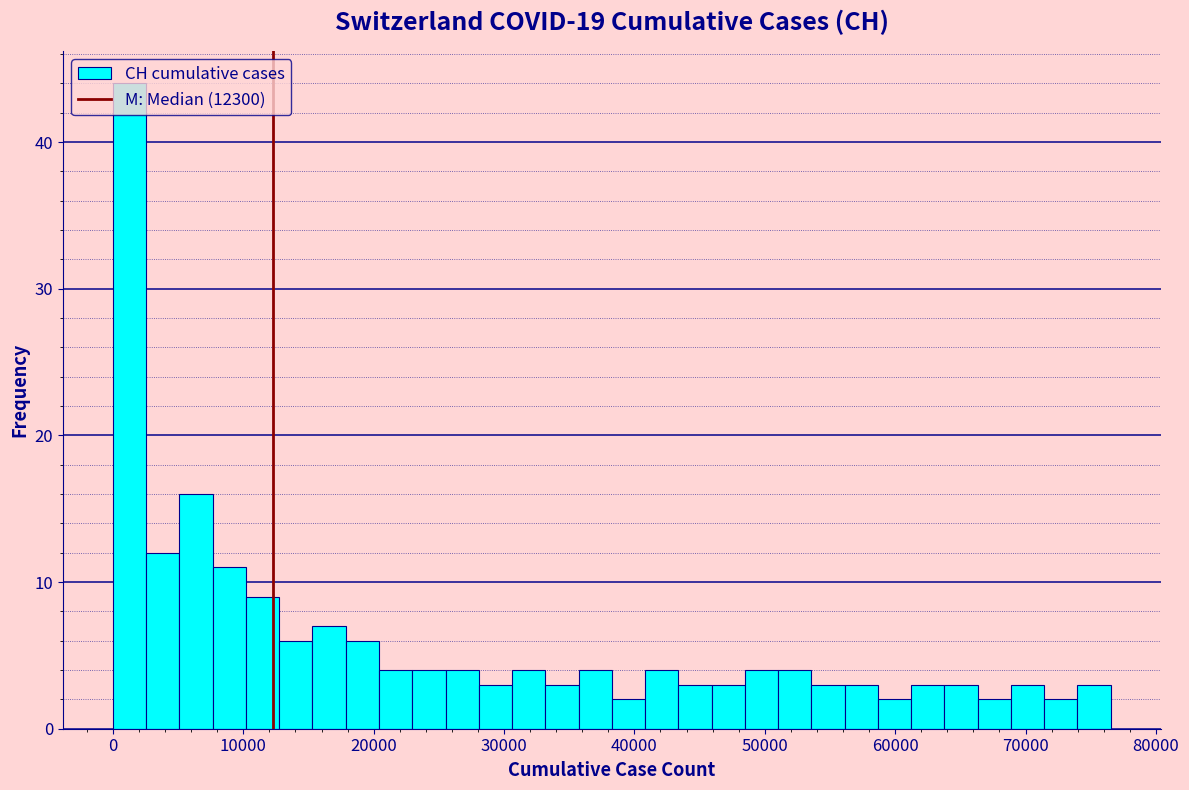

Around what value on the x-axis is the tallest bar? Give the approximate position of its centre, as read against the axis.

1000